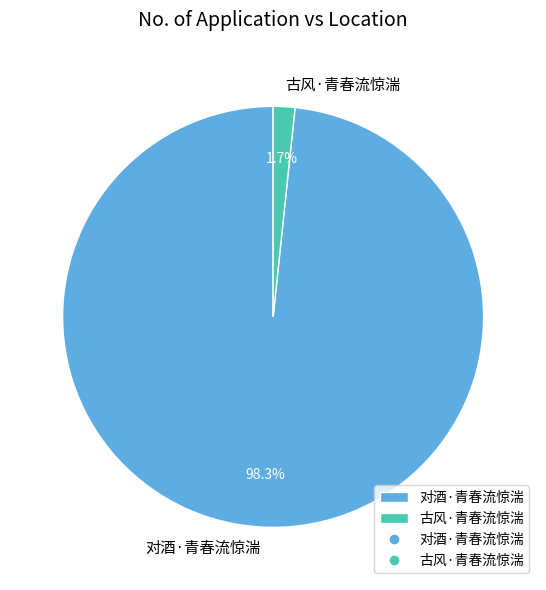

To the nearest percent, what portion does 古风·青春流惊湍 represent?

2%